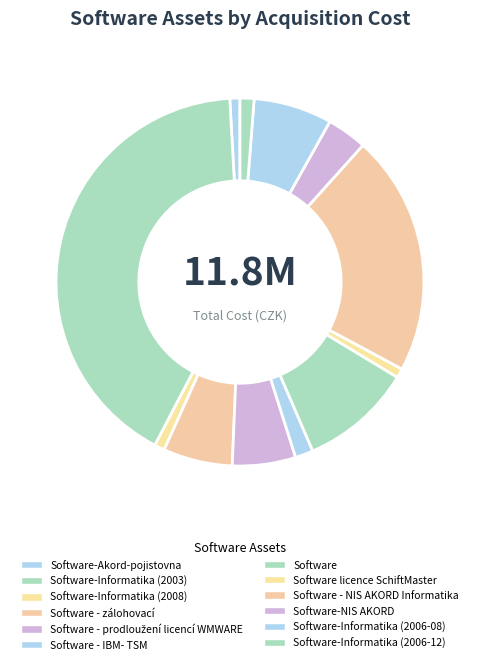

Which has a higher value, Software-NIS AKORD or Software licence SchiftMaster?

Software-NIS AKORD